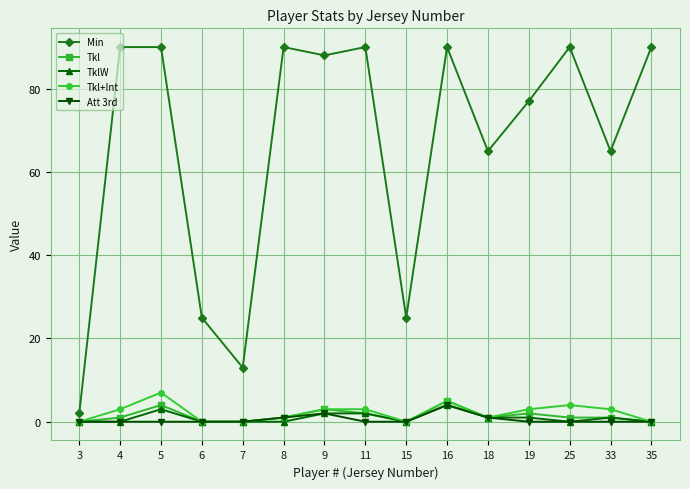

Reading left to right, extract all data points from this chart.

Min: 3=2	4=90	5=90	6=25	7=13	8=90	9=88	11=90	15=25	16=90	18=65	19=77	25=90	33=65	35=90
Tkl: 3=0	4=1	5=4	6=0	7=0	8=1	9=3	11=2	15=0	16=5	18=1	19=2	25=1	33=1	35=0
TklW: 3=0	4=0	5=3	6=0	7=0	8=0	9=2	11=2	15=0	16=4	18=1	19=1	25=0	33=1	35=0
Tkl+Int: 3=0	4=3	5=7	6=0	7=0	8=1	9=3	11=3	15=0	16=5	18=1	19=3	25=4	33=3	35=0
Att 3rd: 3=0	4=0	5=0	6=0	7=0	8=1	9=2	11=0	15=0	16=4	18=1	19=0	25=0	33=0	35=0